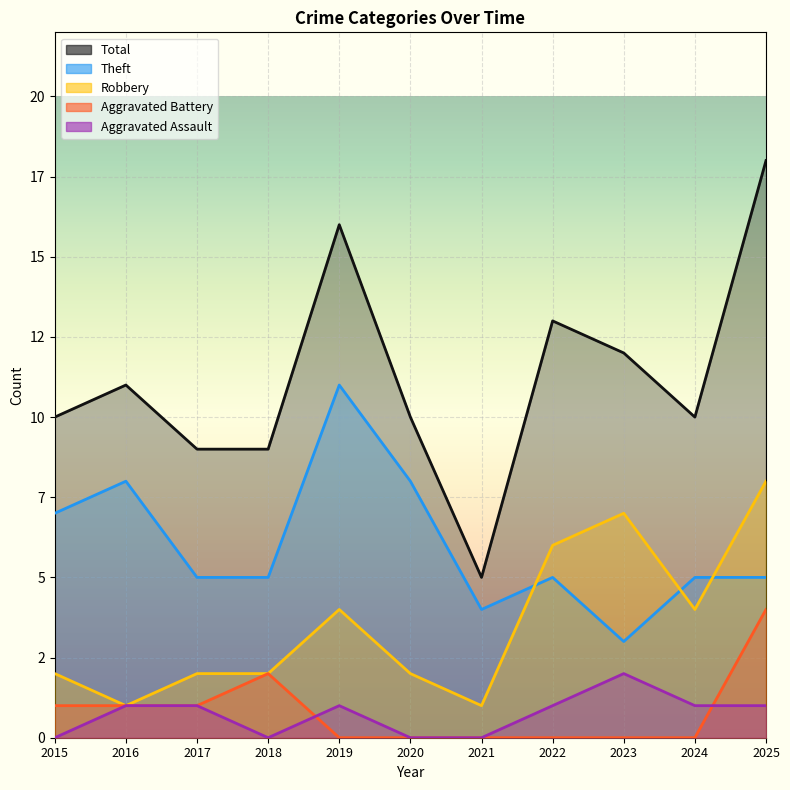

True or false: Total has a value of 5 at 2015.

False